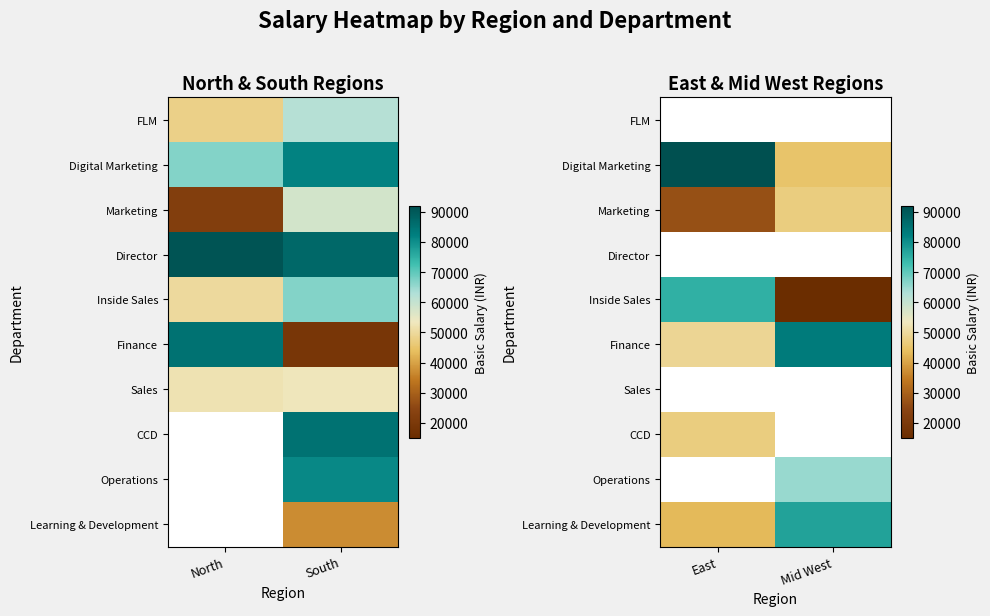

List the labels in order of Director value, smallest first.

East, Mid West